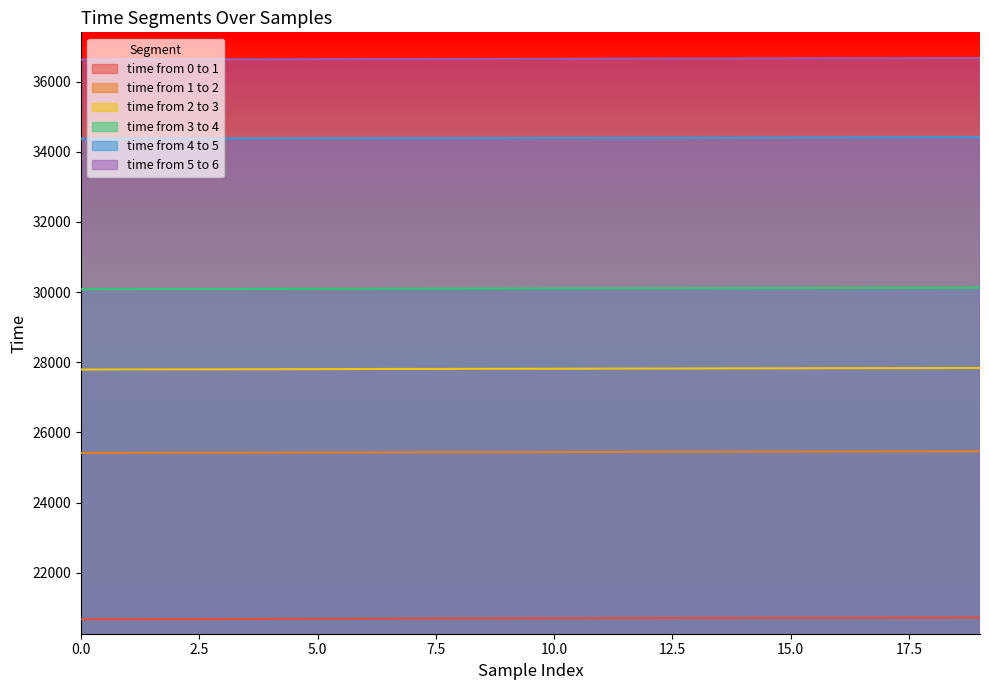

True or false: time from 5 to 6 and time from 0 to 1 cross at least once.

False